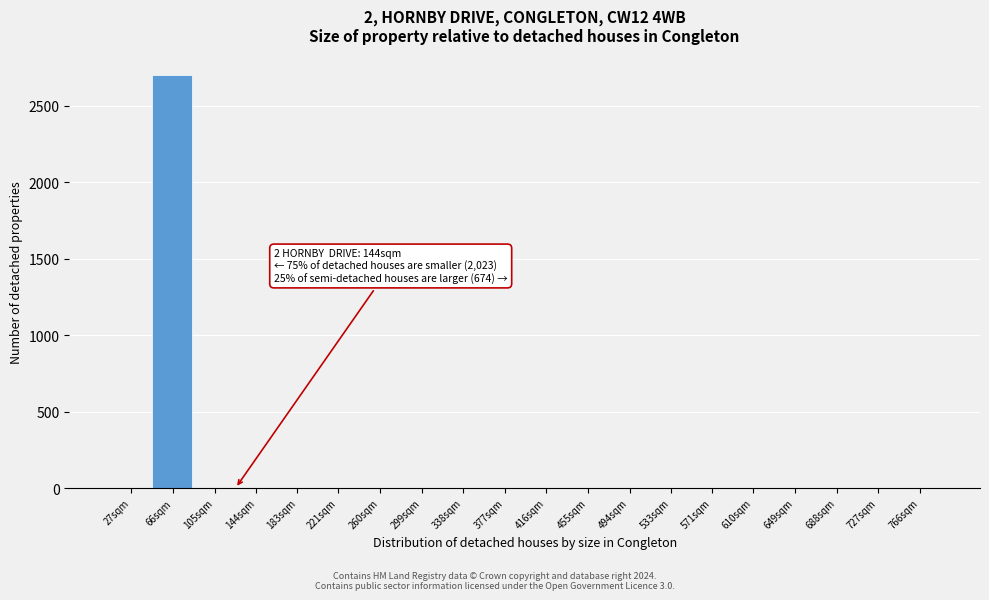

Reading right to left, transcribe all the data shown in this chart.

766sqm=0	727sqm=0	688sqm=0	649sqm=0	610sqm=0	571sqm=0	533sqm=0	494sqm=0	455sqm=0	416sqm=0	377sqm=0	338sqm=0	299sqm=0	260sqm=0	221sqm=0	183sqm=0	144sqm=0	105sqm=0	66sqm=2700	27sqm=0